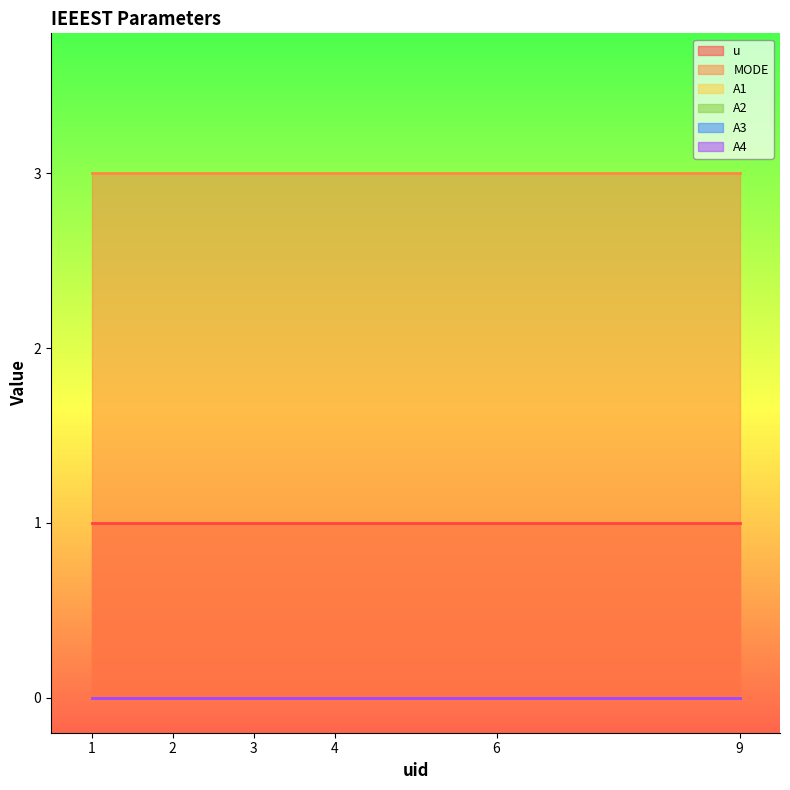

Which series changed the most between 2 and 4?

u